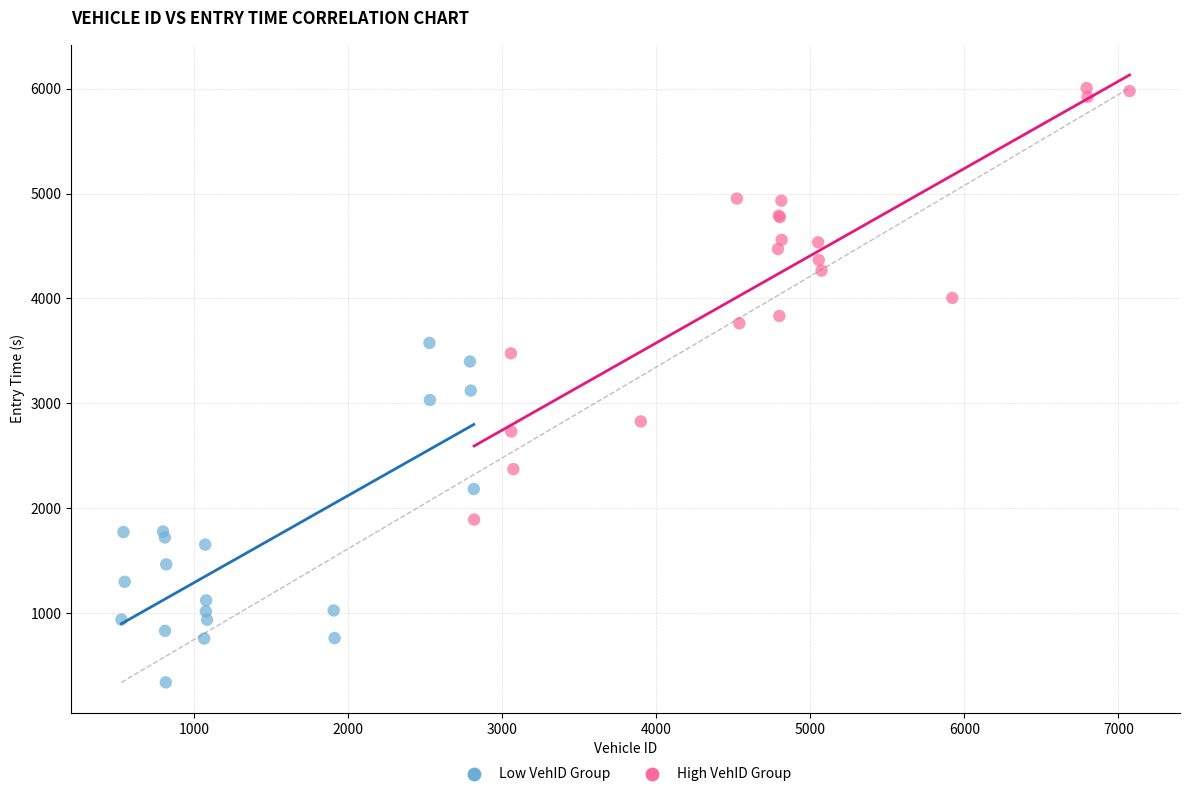

Which series has the largest Y range (max minus min)?

High VehID Group